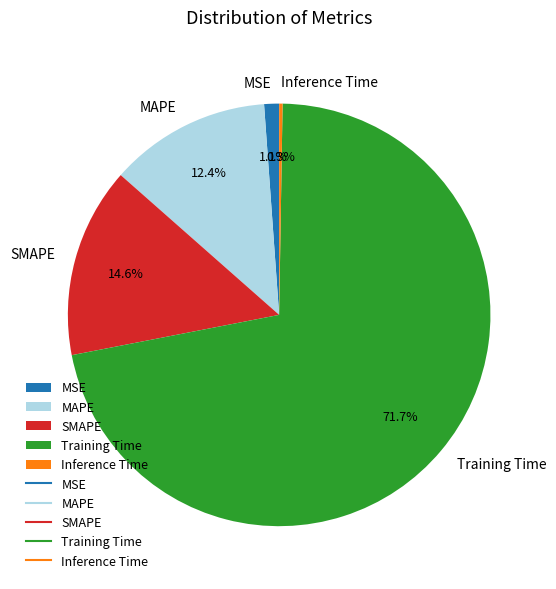

Is there a majority slice in this chart?

Yes